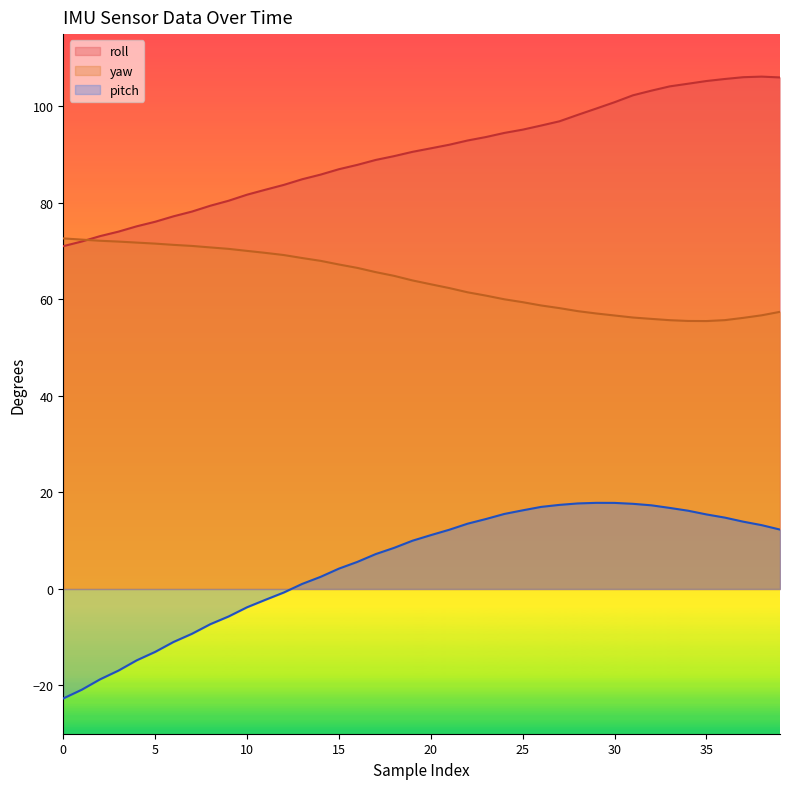

What is the difference between the maximum and minimum values in the roll series?

35.1